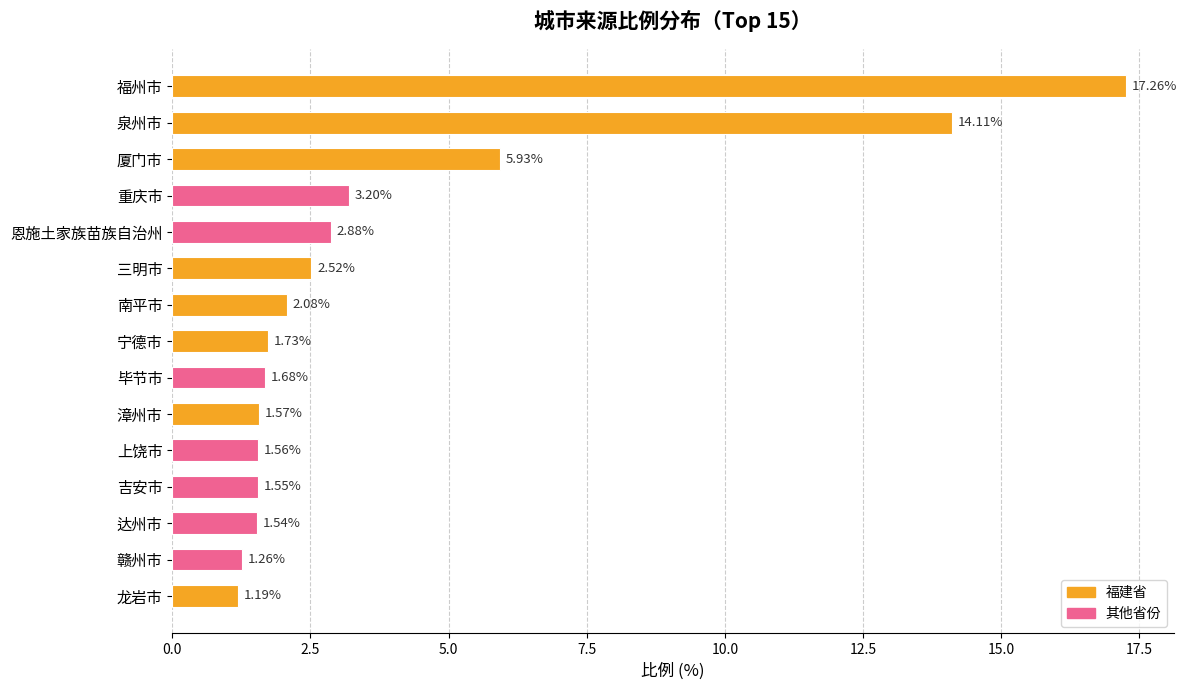

What is the label of the 8th bar from the top?

宁德市